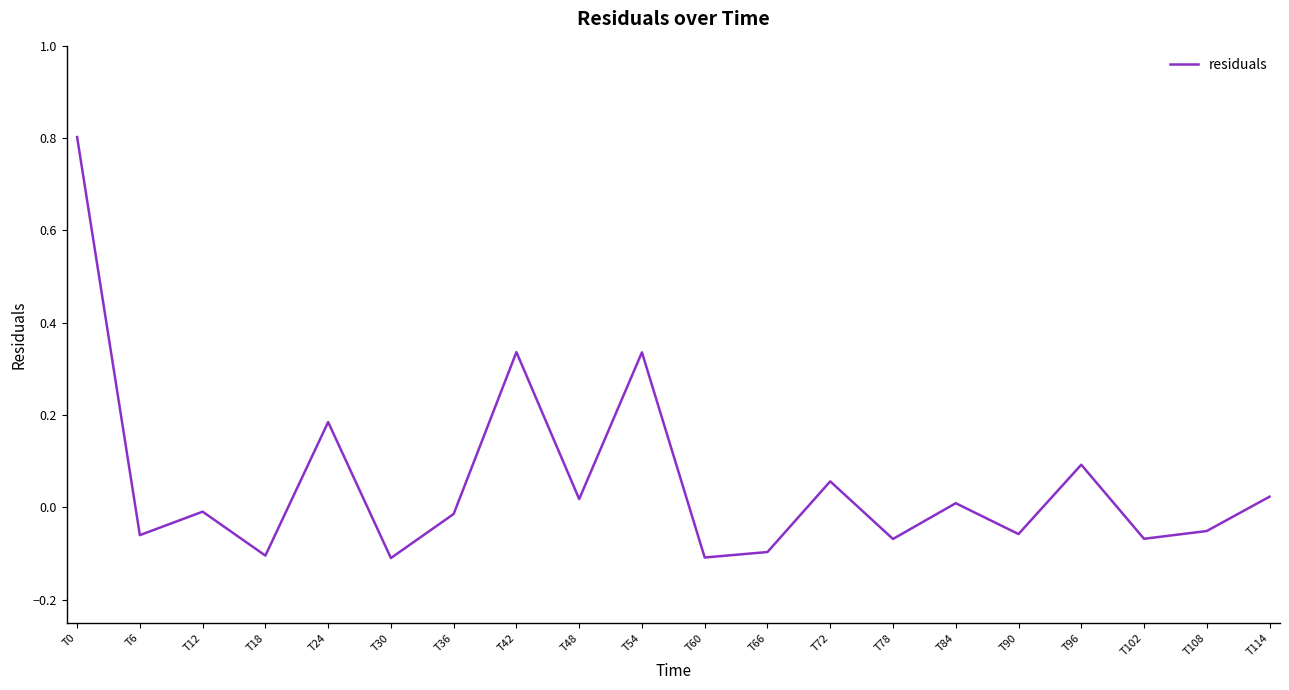

Is it true that the value at T60 is -0.1?

True